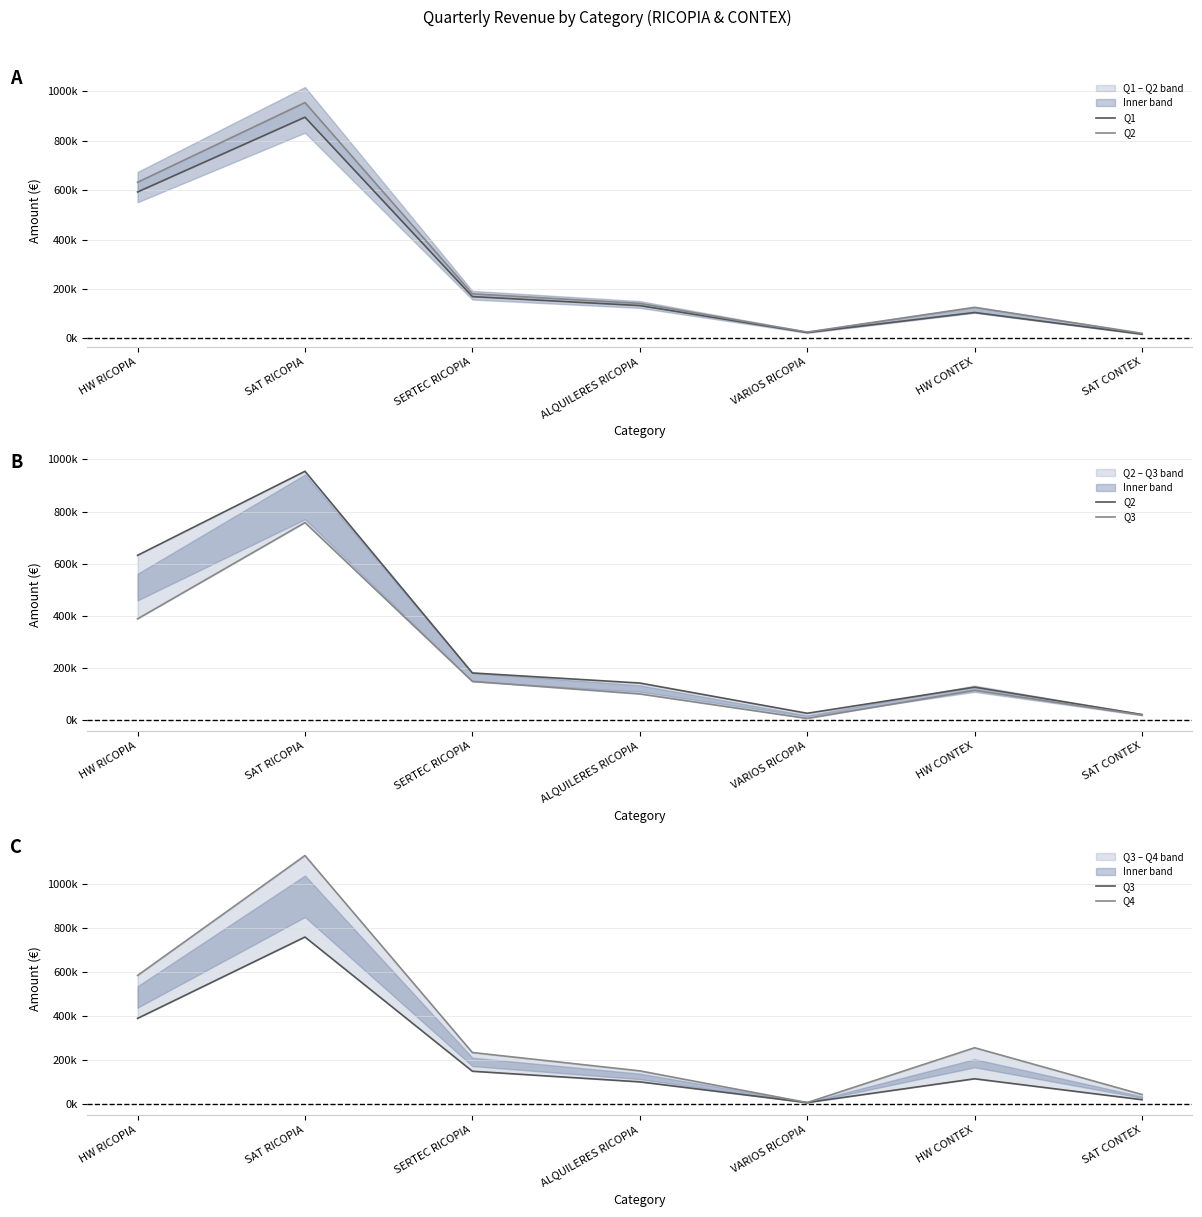

Reading right to left, transcribe all the data shown in this chart.

Q1: SAT CONTEX=17500	HW CONTEX=105000	VARIOS RICOPIA=24200	ALQUILERES RICOPIA=133100	SERTEC RICOPIA=169400	SAT RICOPIA=895401	HW RICOPIA=592900
Q2: SAT CONTEX=21000	HW CONTEX=126000	VARIOS RICOPIA=25800	ALQUILERES RICOPIA=141900	SERTEC RICOPIA=180600	SAT RICOPIA=954600	HW RICOPIA=632100
Q3: SAT CONTEX=19000	HW CONTEX=114000	VARIOS RICOPIA=6000	ALQUILERES RICOPIA=100000	SERTEC RICOPIA=148202	SAT RICOPIA=757599	HW RICOPIA=388201
Q4: SAT CONTEX=42500	HW CONTEX=255000	VARIOS RICOPIA=6000	ALQUILERES RICOPIA=150000	SERTEC RICOPIA=233202	SAT RICOPIA=1127599	HW RICOPIA=583201